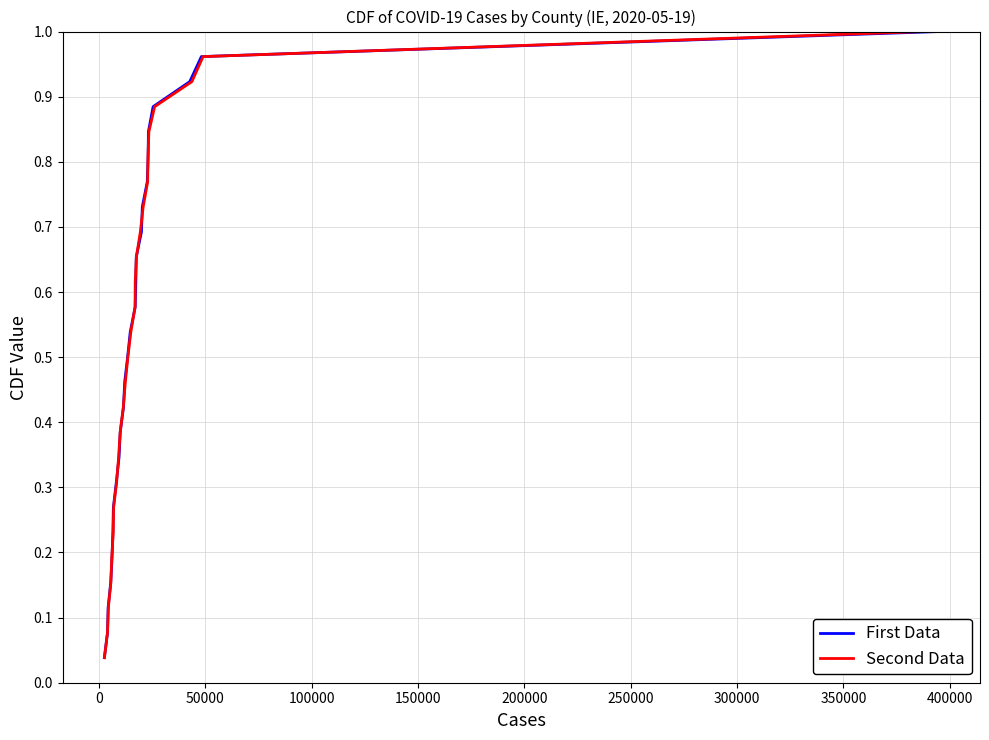

What is the greatest value displayed?

1.0